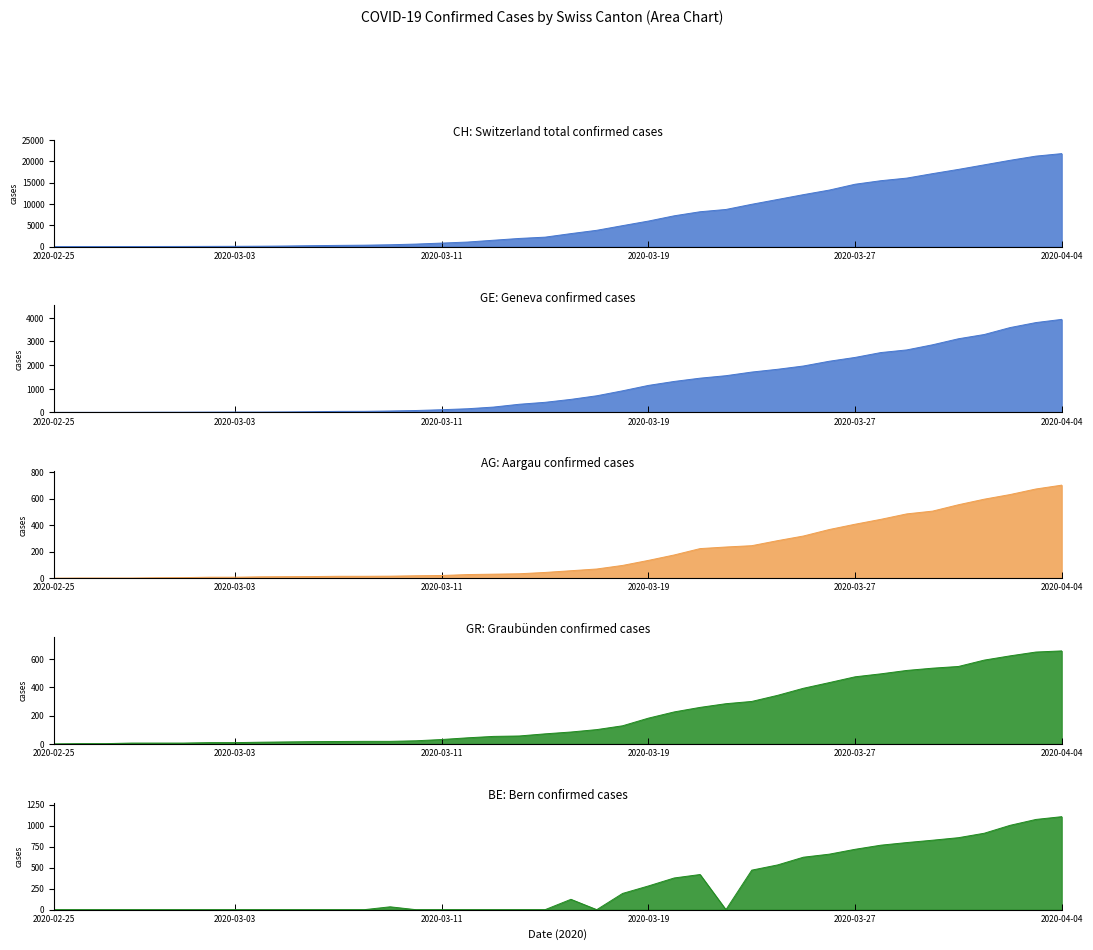

True or false: AG and GE intersect in this chart.

False